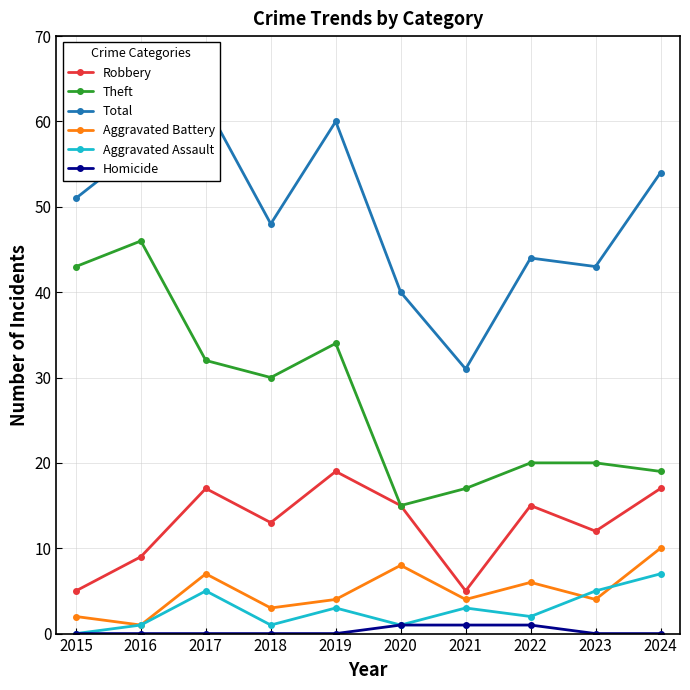

Reading left to right, extract all data points from this chart.

Robbery: 2015=5	2016=9	2017=17	2018=13	2019=19	2020=15	2021=5	2022=15	2023=12	2024=17
Theft: 2015=43	2016=46	2017=32	2018=30	2019=34	2020=15	2021=17	2022=20	2023=20	2024=19
Total: 2015=51	2016=57	2017=62	2018=48	2019=60	2020=40	2021=31	2022=44	2023=43	2024=54
Aggravated Battery: 2015=2	2016=1	2017=7	2018=3	2019=4	2020=8	2021=4	2022=6	2023=4	2024=10
Aggravated Assault: 2015=0	2016=1	2017=5	2018=1	2019=3	2020=1	2021=3	2022=2	2023=5	2024=7
Homicide: 2015=0	2016=0	2017=0	2018=0	2019=0	2020=1	2021=1	2022=1	2023=0	2024=0